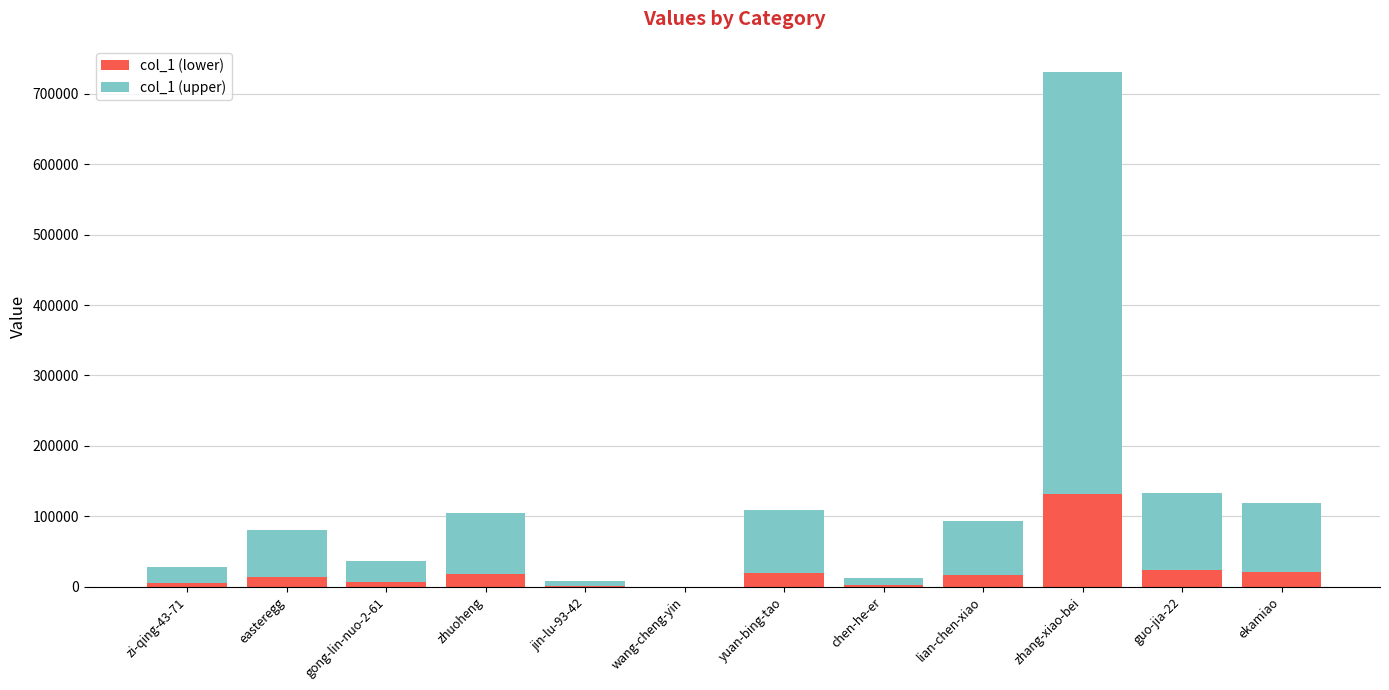

Which category has the highest value in the col_1 (lower) series?

zhang-xiao-bei